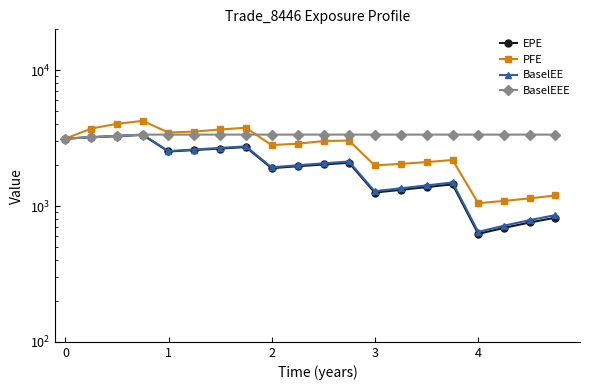

What is the value of the BaselEE point at the 7th from the left?

2678.6